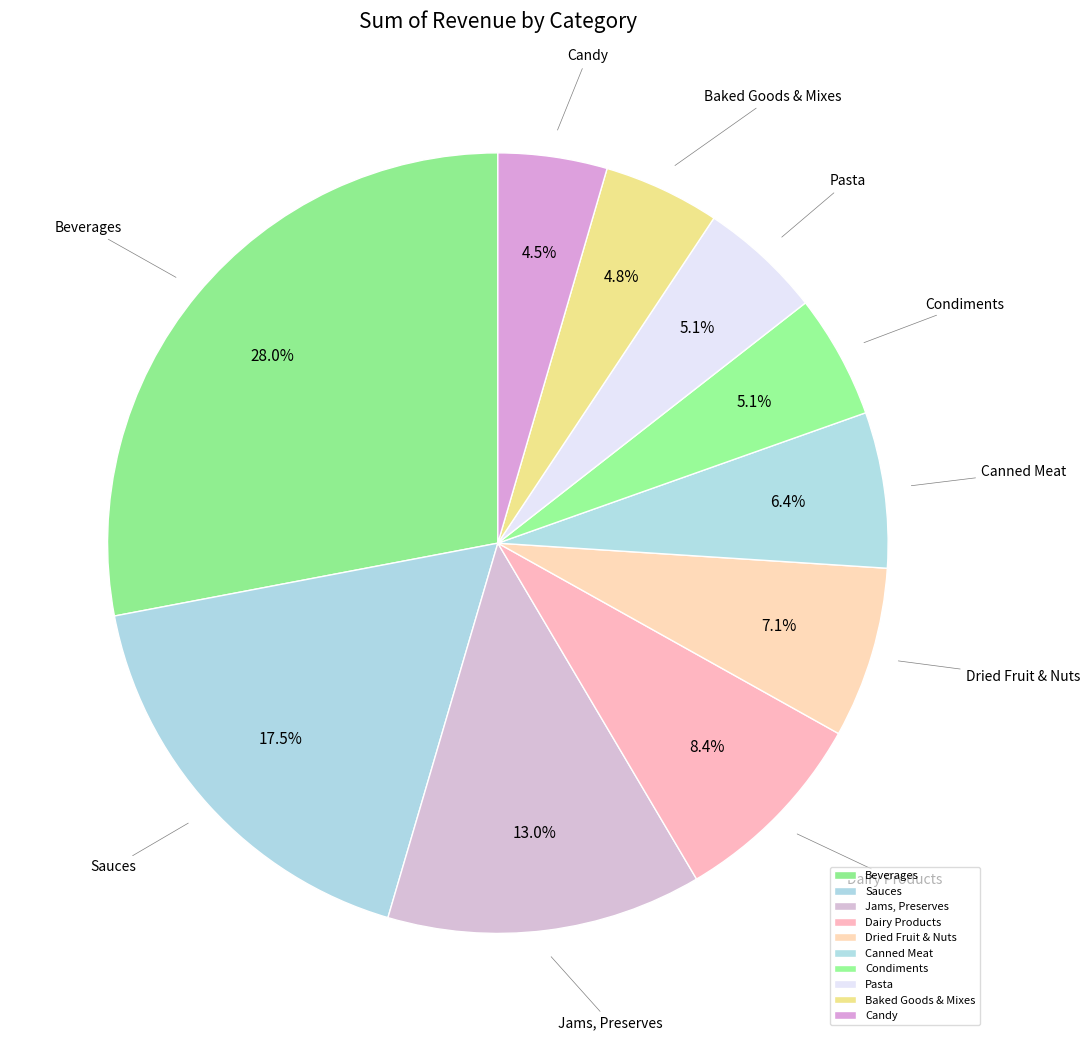

What is the ratio of the value at Pasta to the value at Candy?

1.1